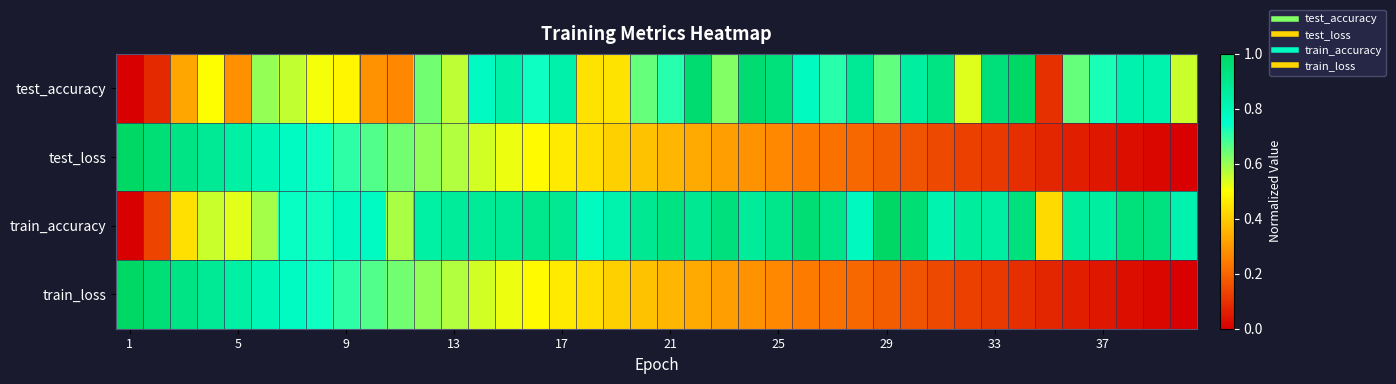

Reading left to right, what are all the values shown in this chart?

test_accuracy: 0.0	0.1	0.3	0.5	0.3	0.6	0.6	0.5	0.5	0.3	0.3	0.6	0.6	0.8	0.8	0.7	0.8	0.4	0.4	0.6	0.7	1.0	0.6	1.0	0.9	0.8	0.7	0.9	0.7	0.9	0.9	0.5	0.9	1.0	0.1	0.6	0.7	0.8	0.8	0.6
test_loss: 1.0	1.0	0.9	0.9	0.8	0.8	0.8	0.7	0.7	0.7	0.6	0.6	0.6	0.5	0.5	0.5	0.5	0.4	0.4	0.4	0.4	0.3	0.3	0.3	0.3	0.2	0.2	0.2	0.2	0.2	0.1	0.1	0.1	0.1	0.1	0.1	0.0	0.0	0.0	0.0
train_accuracy: 0.0	0.1	0.4	0.6	0.5	0.6	0.7	0.7	0.8	0.8	0.6	0.8	0.9	0.9	0.9	0.9	0.9	0.8	0.8	0.9	0.9	0.9	0.9	0.9	0.9	1.0	0.9	0.8	1.0	1.0	0.8	0.9	0.9	0.9	0.4	0.9	0.9	0.9	0.9	0.8
train_loss: 1.0	1.0	0.9	0.9	0.8	0.8	0.8	0.7	0.7	0.7	0.6	0.6	0.6	0.5	0.5	0.5	0.5	0.4	0.4	0.4	0.4	0.3	0.3	0.3	0.3	0.2	0.2	0.2	0.2	0.2	0.1	0.1	0.1	0.1	0.1	0.1	0.0	0.0	0.0	0.0